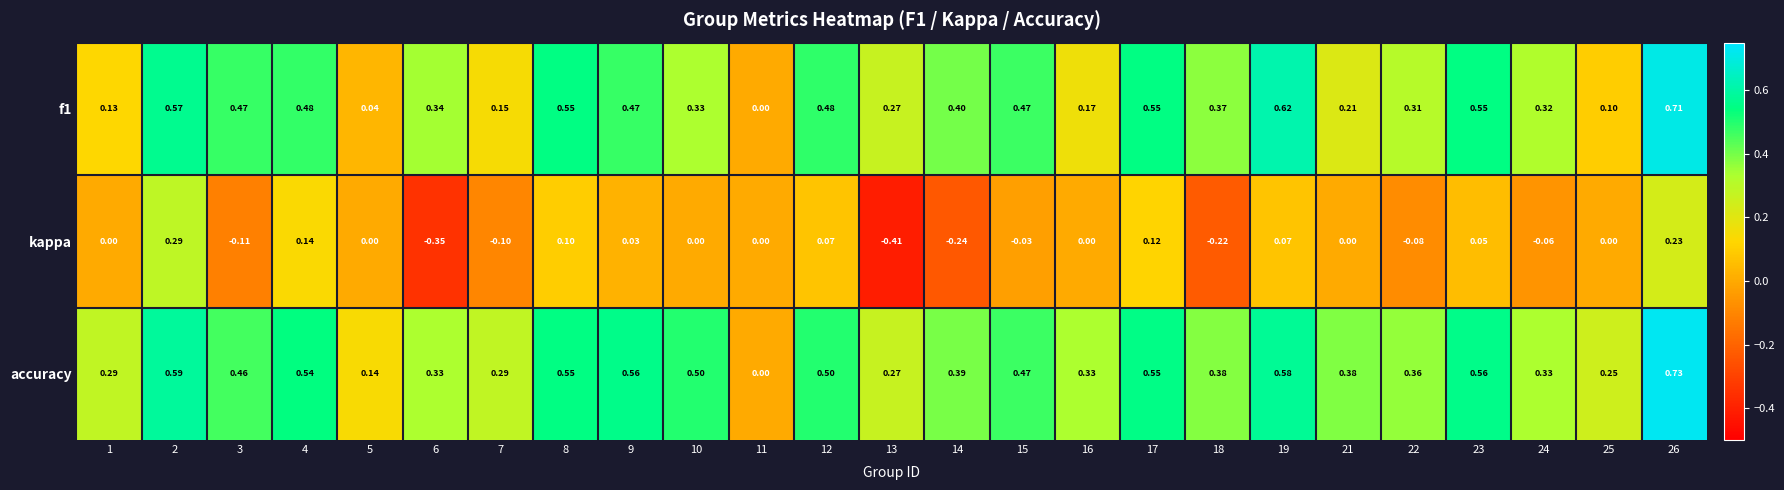

Which series has the largest range (max minus min)?

accuracy